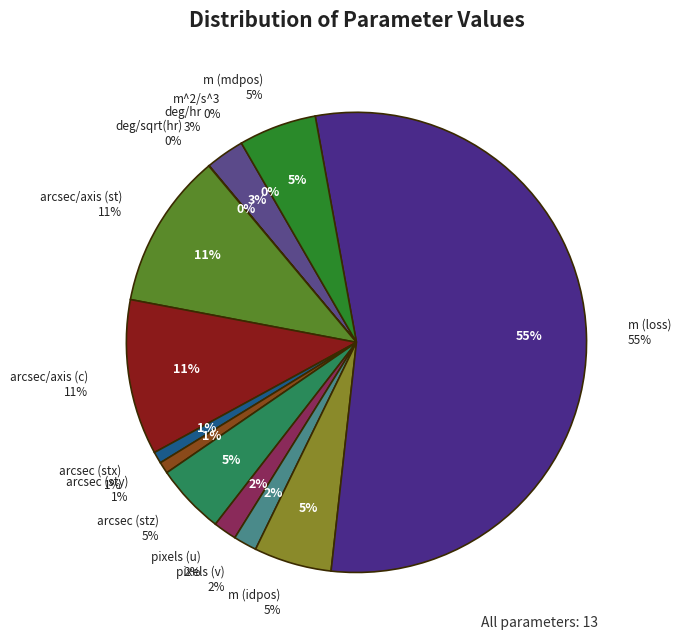

What percentage is the m (loss) slice, to the nearest percent?

55%